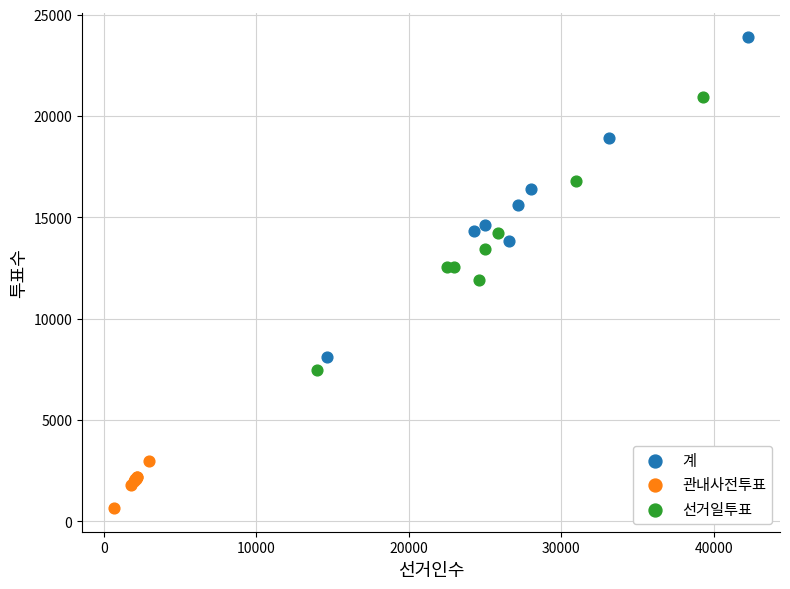

What are all the series names shown in the legend?

계, 관내사전투표, 선거일투표